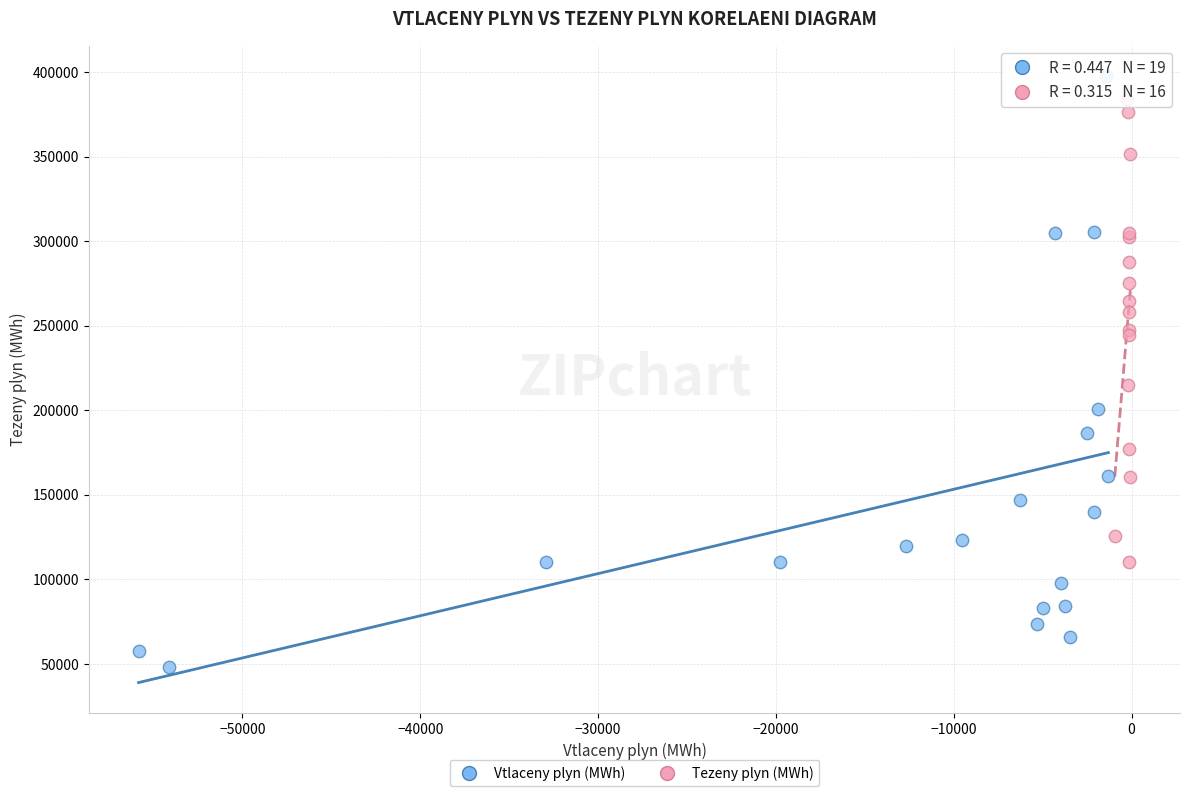

What are all the series names shown in the legend?

Vtlaceny plyn (MWh), Tezeny plyn (MWh)